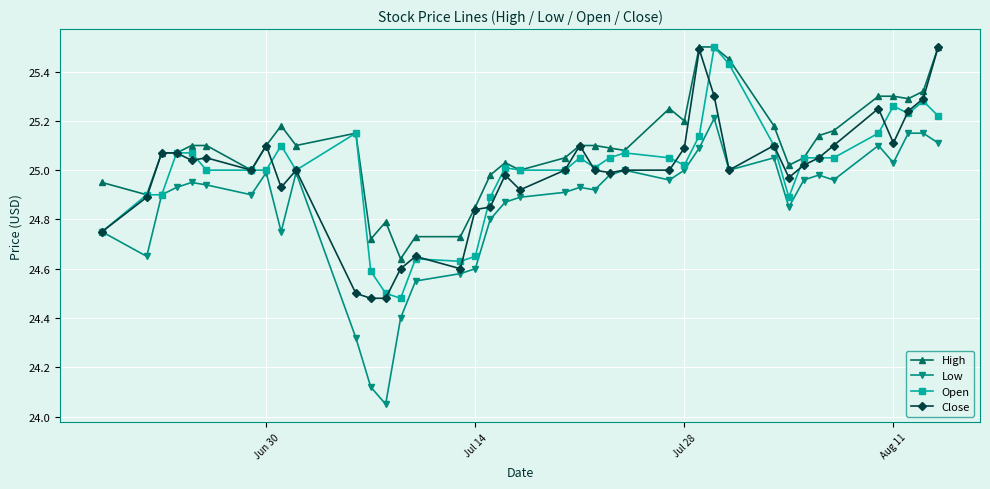

What is the maximum value shown in the chart?

25.5